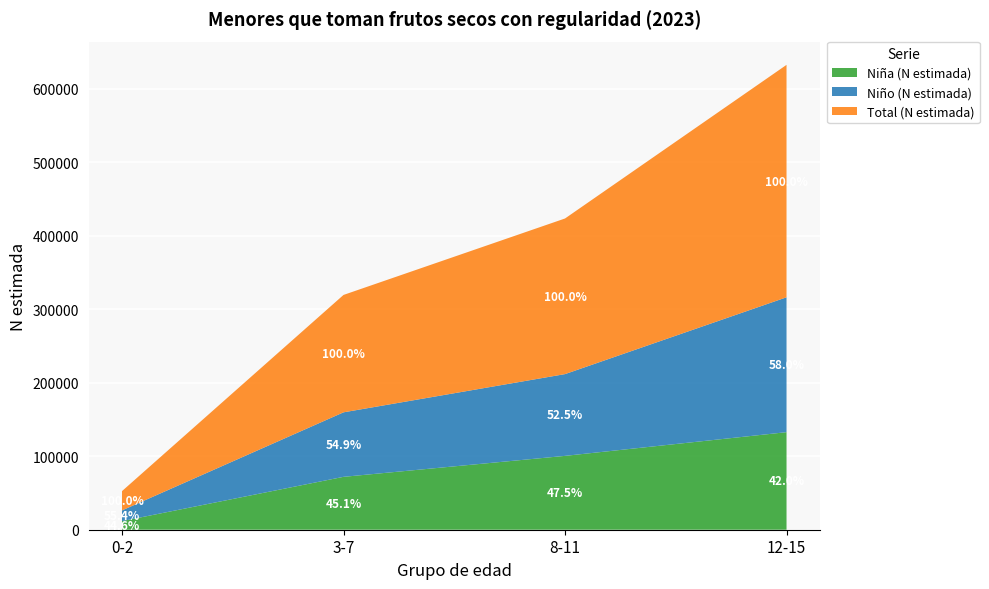

Reading left to right, list all the values displayed in this chart.

Niña (N estimada): 11706	71934	100449	132693
Niño (N estimada): 14556	87741	111217	183449
Total (N estimada): 26262	159675	211666	316143